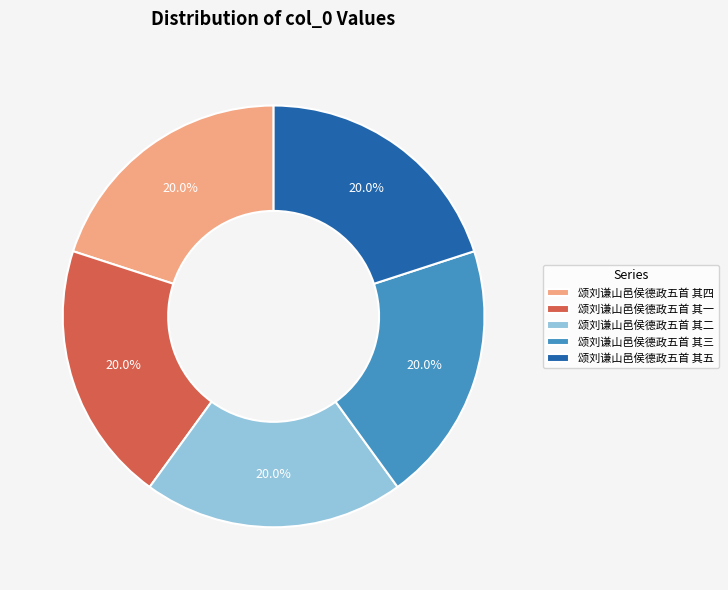

True or false: 颂刘谦山邑侯德政五首 其三 accounts for 10% of the total.

False